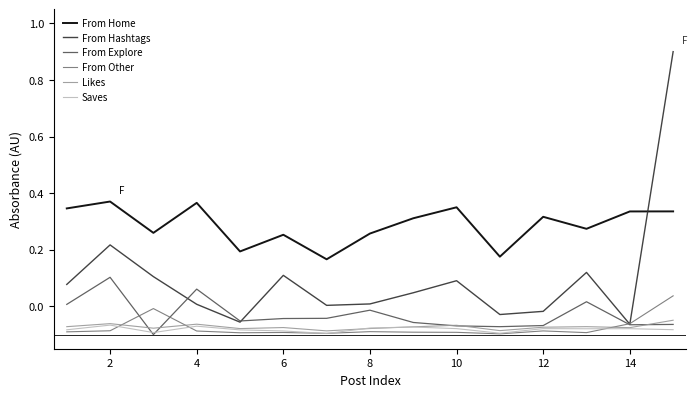

True or false: From Hashtags and From Home intersect in this chart.

True